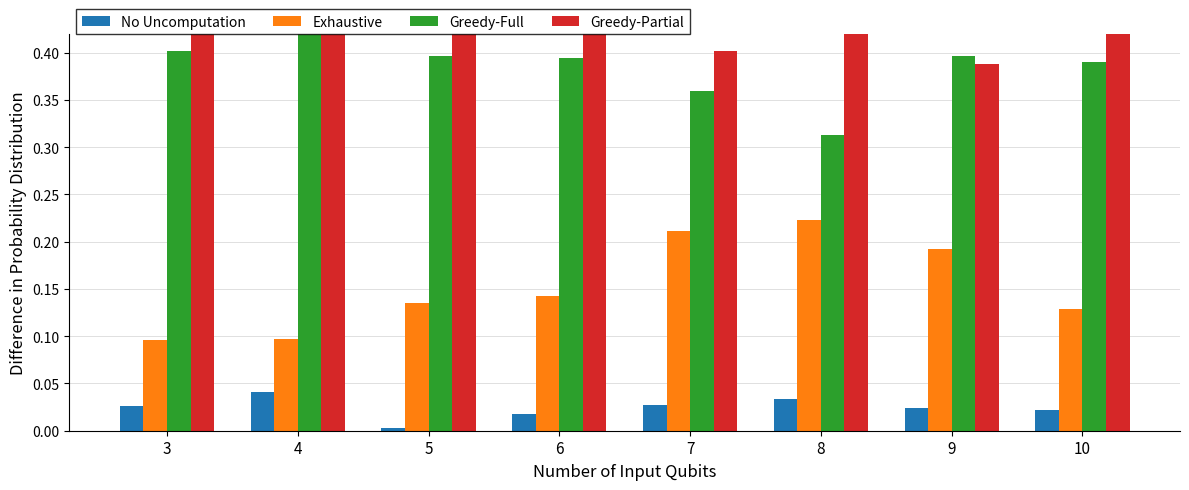

What is the average value of the Exhaustive series?

0.2